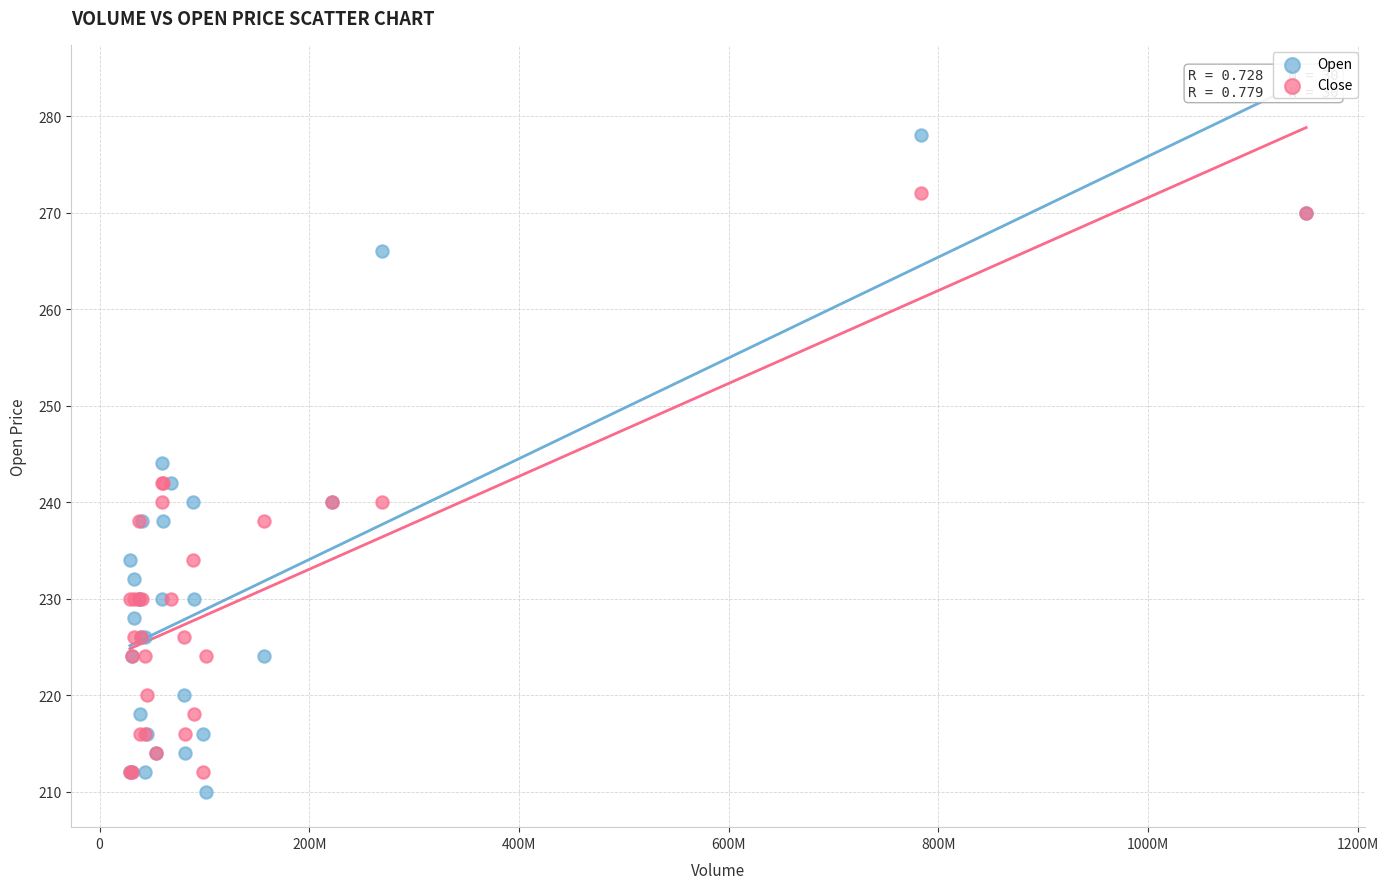

What are all the series names shown in the legend?

Open, Close